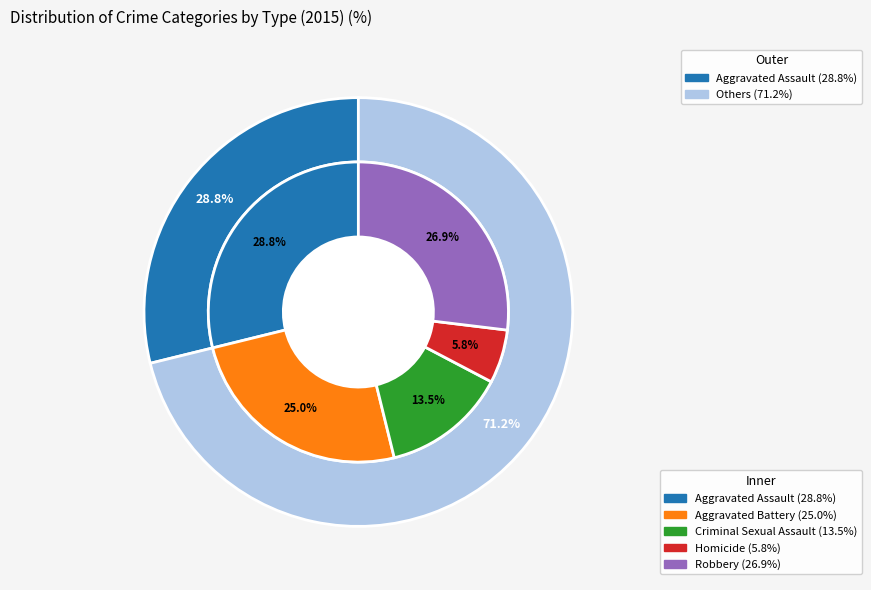

How many slices are in this pie chart?

5